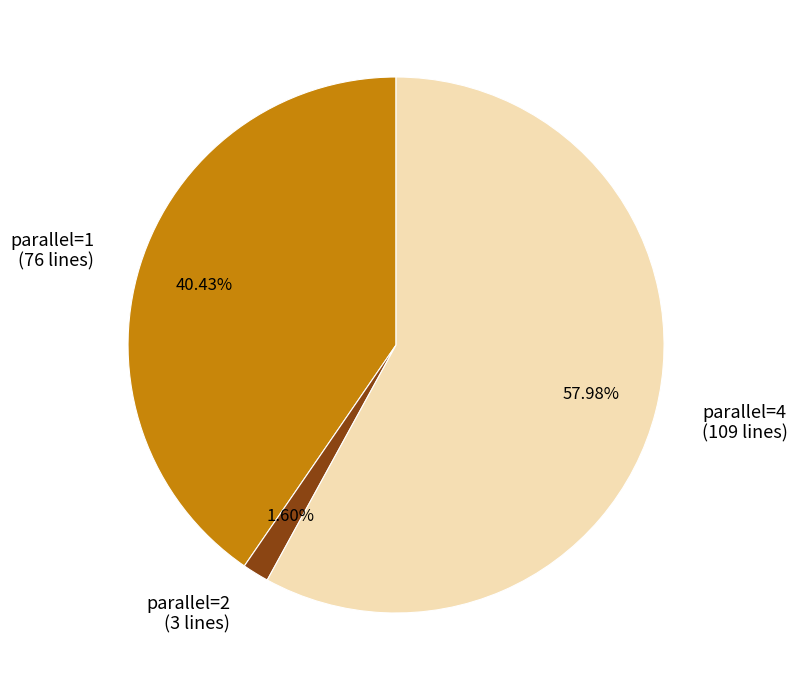

What is the ratio of the value at parallel=1 (76 lines) to the value at parallel=4 (109 lines)?

0.7